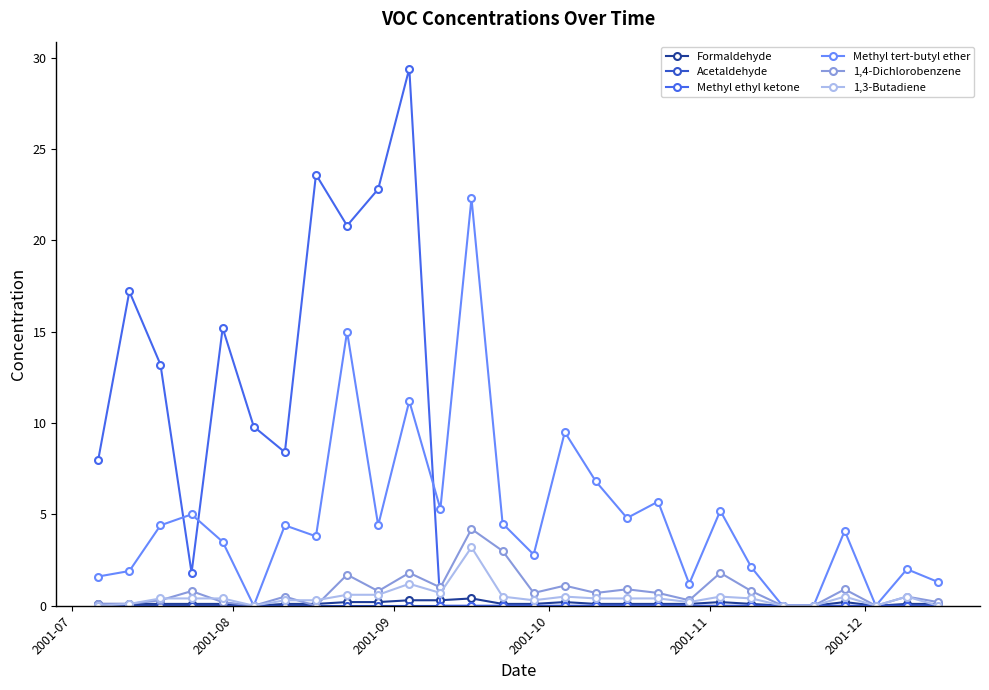

Which series has the widest spread of values?

Methyl ethyl ketone